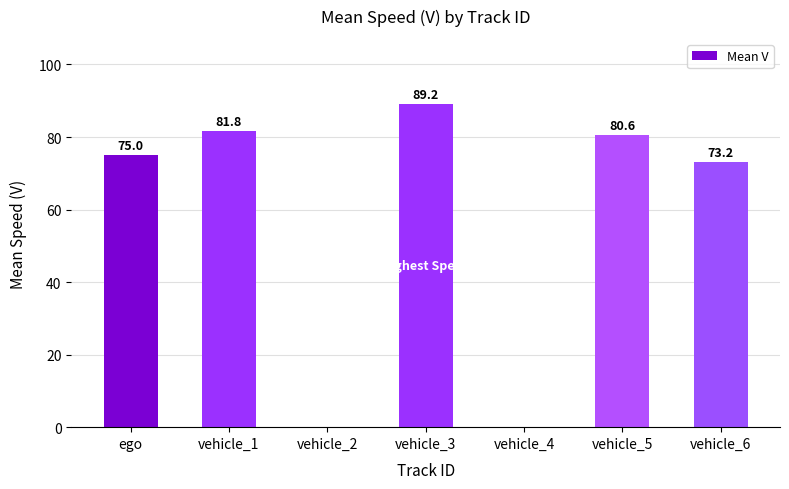

True or false: the data shows 38.9 at vehicle_2.

False